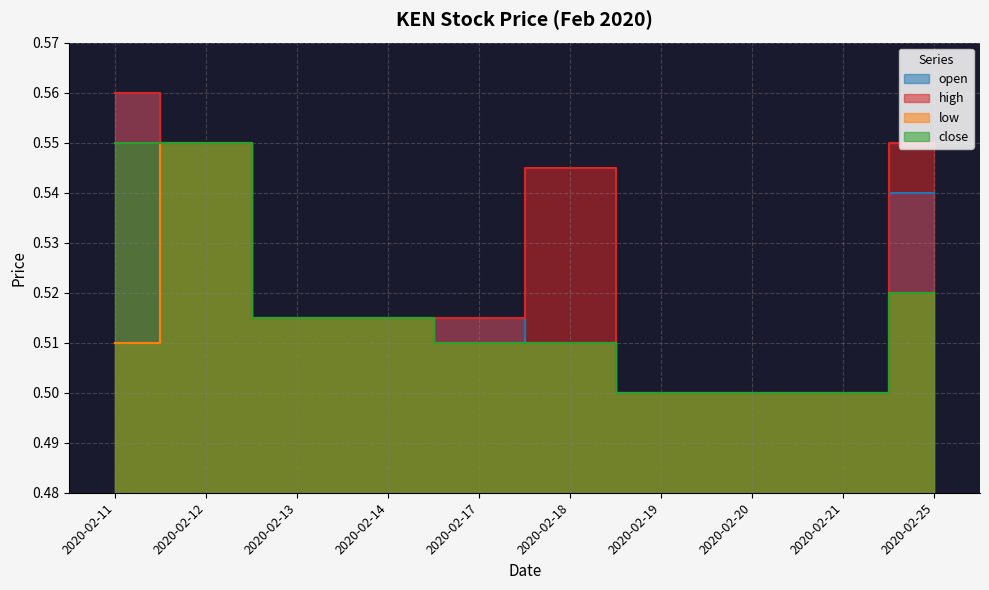

At which label does open reach its minimum?

2020-02-19